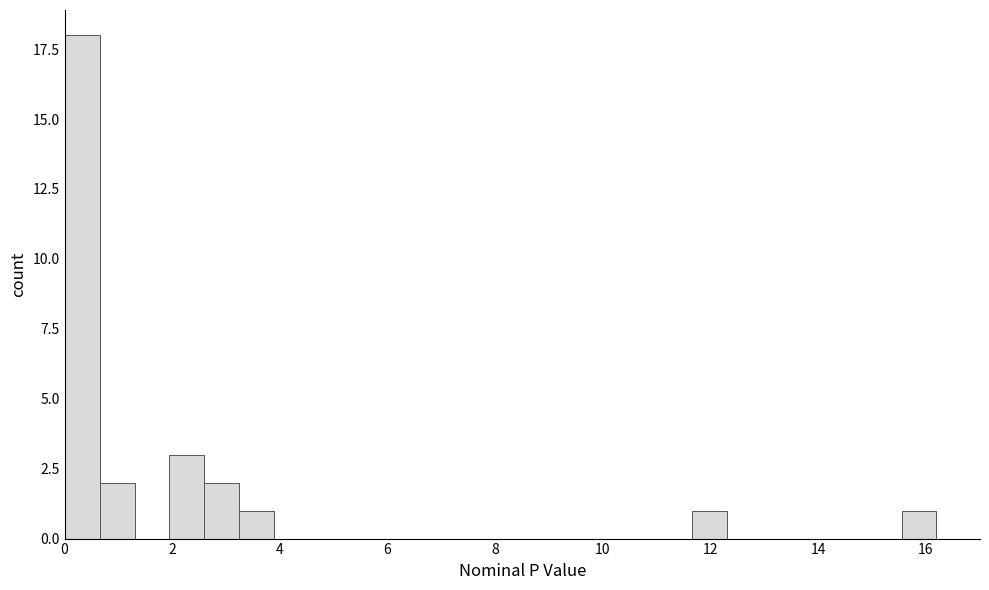

Read against the x-axis, roughly where is the centre of the tallest bar?

0.4